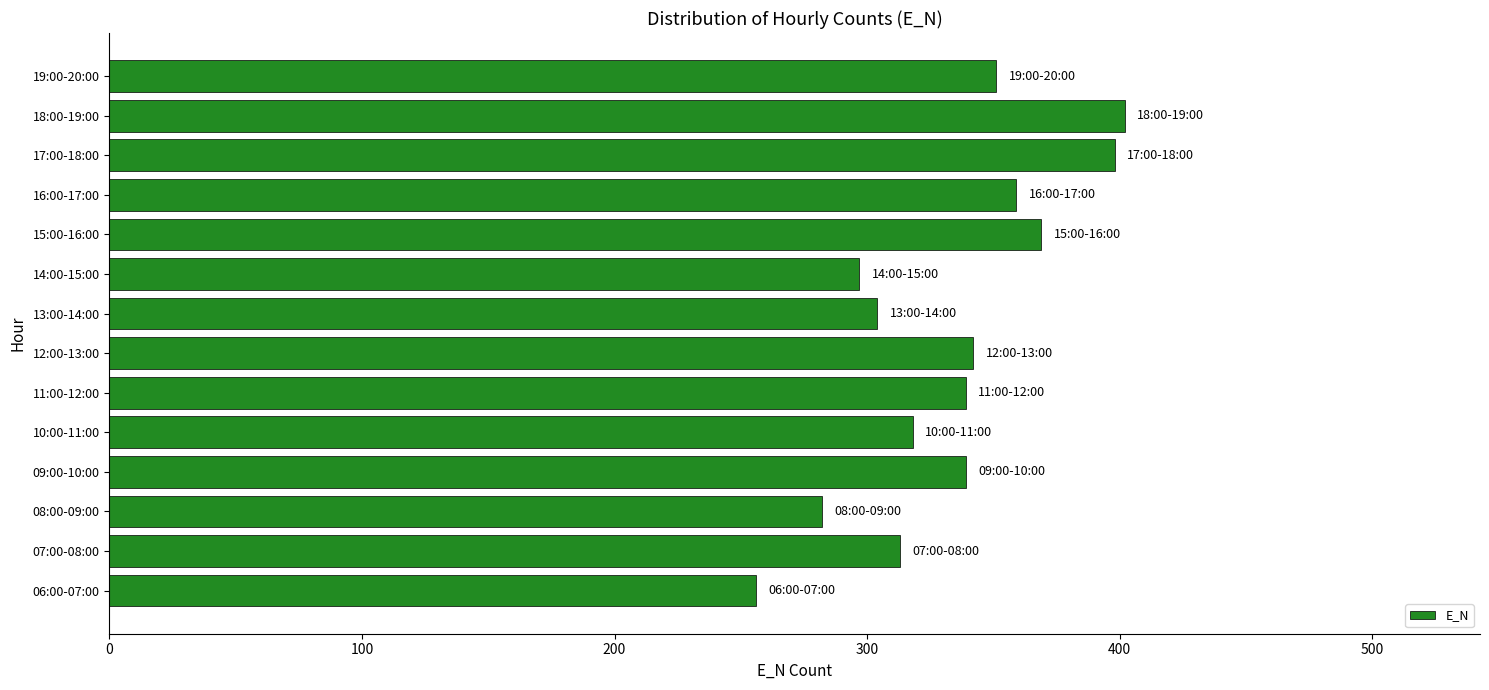

What is the ratio of the value at 09:00-10:00 to the value at 12:00-13:00?

1.0